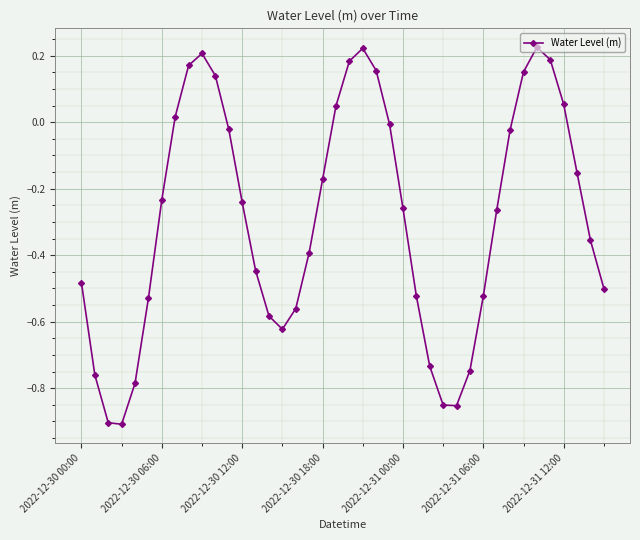

True or false: there are more than 1 points higher than both neighbors.

True